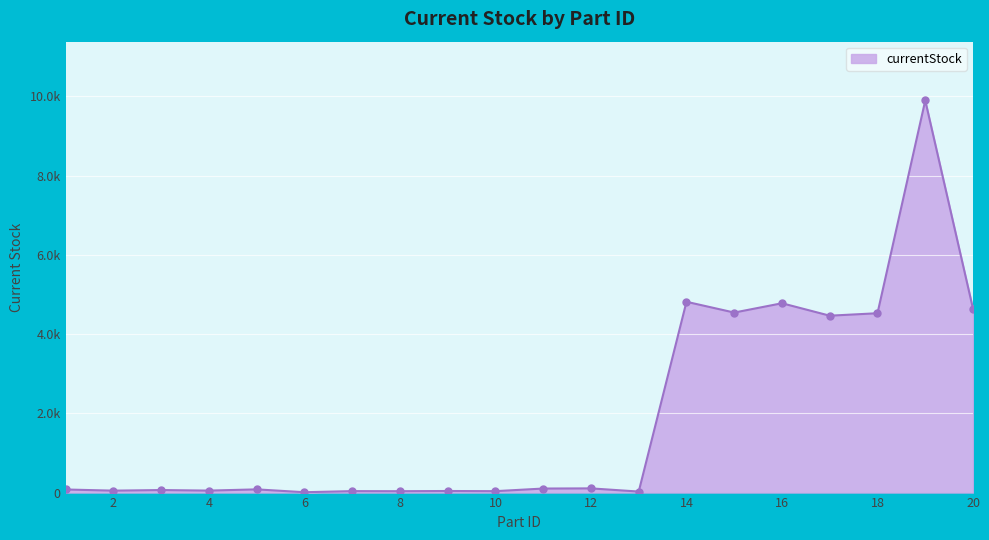

Does the chart have visible grid lines?

Yes